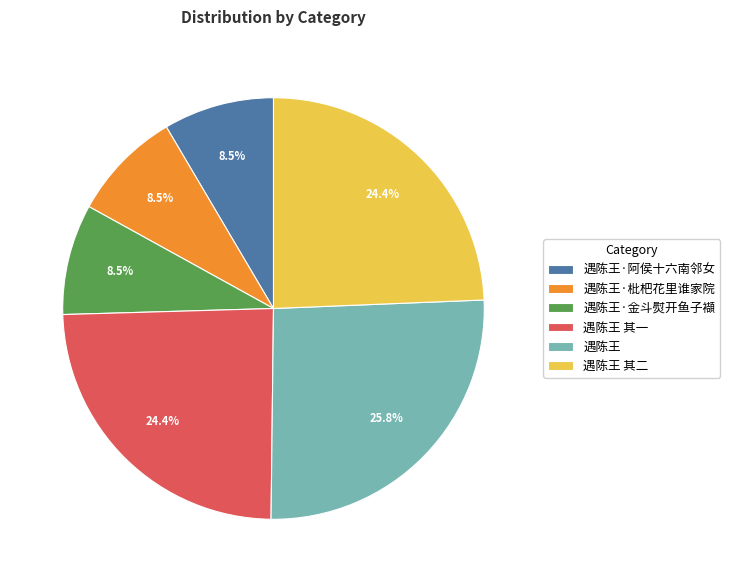

How many slices are in this pie chart?

6